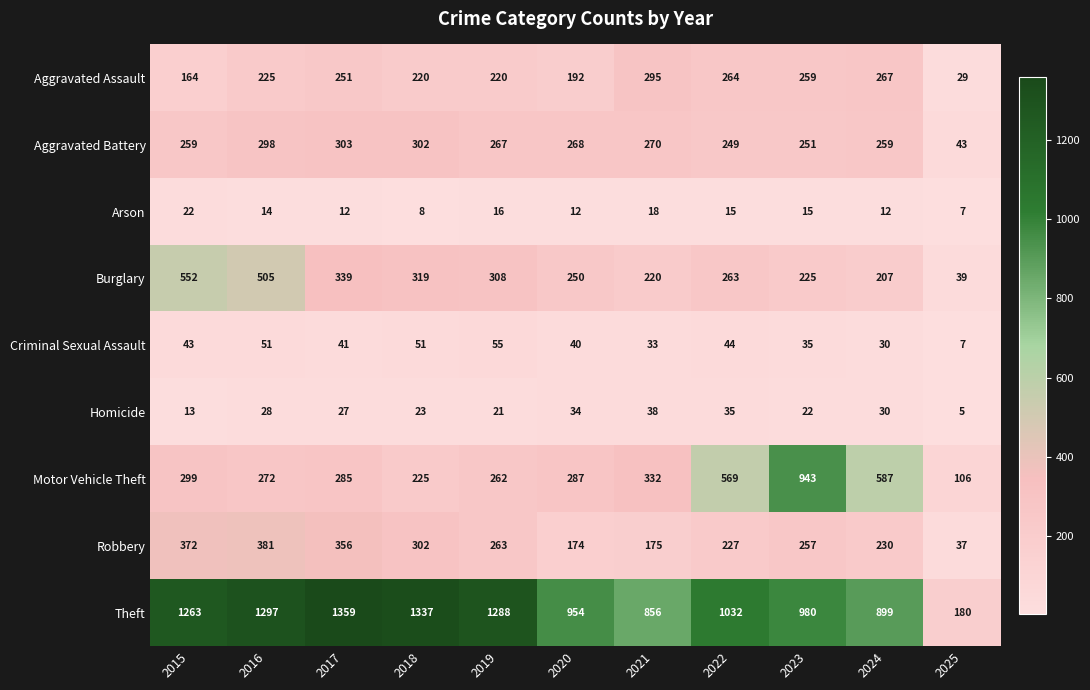

List the series in order of their peak value, lowest first.

Arson, Homicide, Criminal Sexual Assault, Aggravated Assault, Aggravated Battery, Robbery, Burglary, Motor Vehicle Theft, Theft